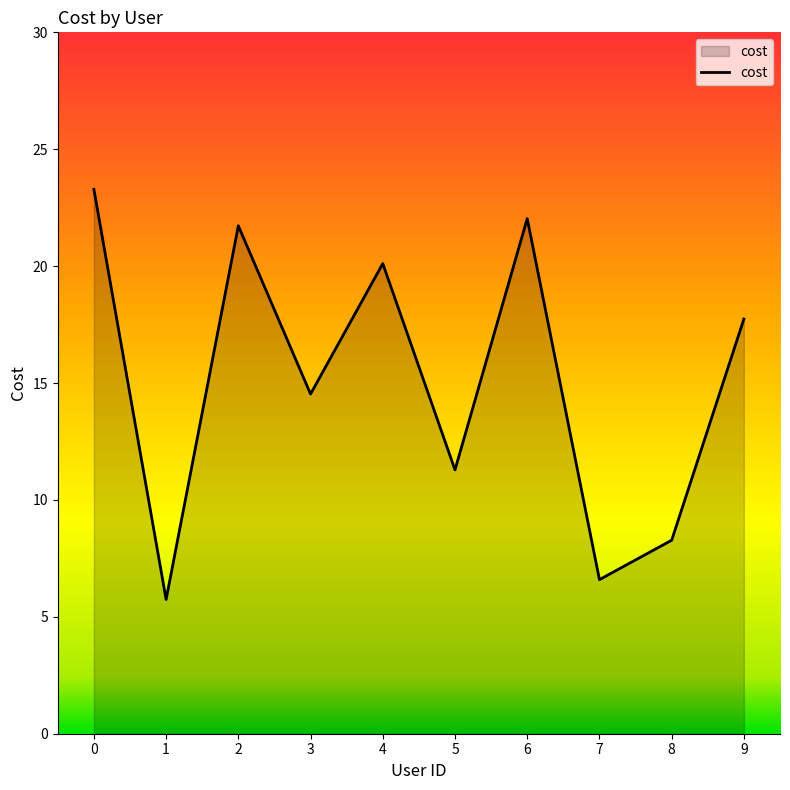

How many lines are shown in the chart?

1